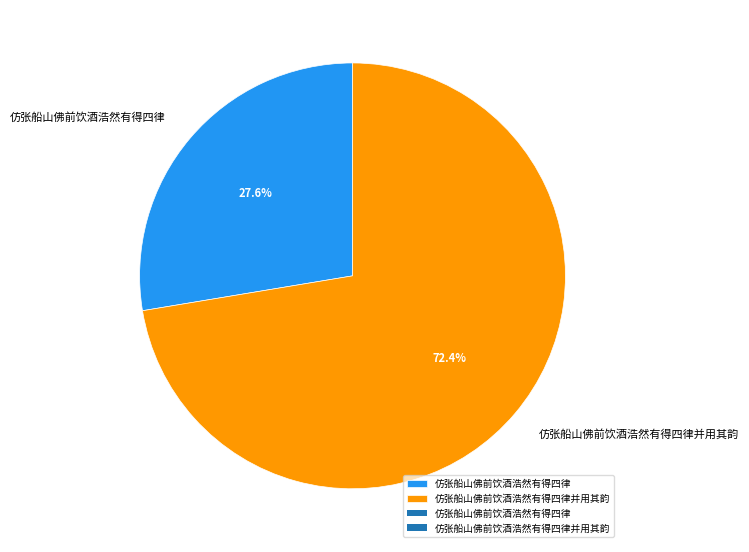

Which category accounts for the majority?

仿张船山佛前饮酒浩然有得四律并用其韵